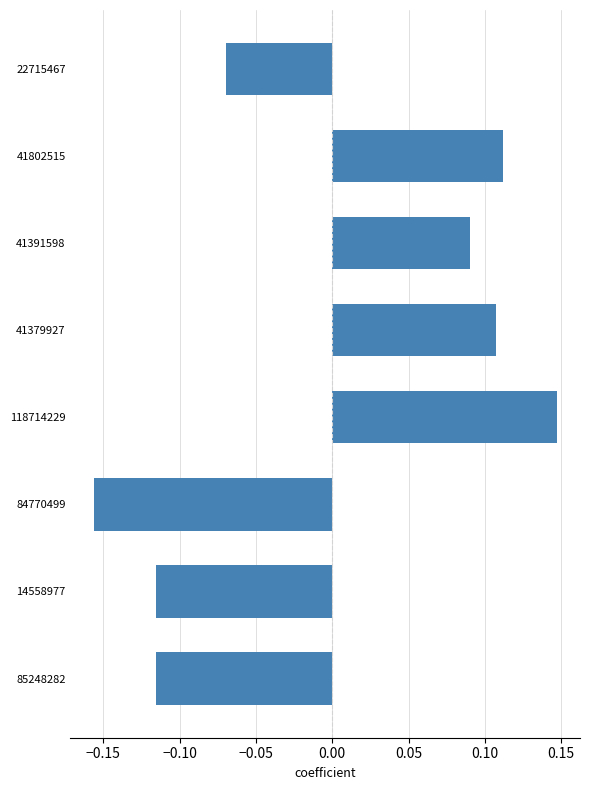

What is the label of the 3rd bar from the top?

41391598